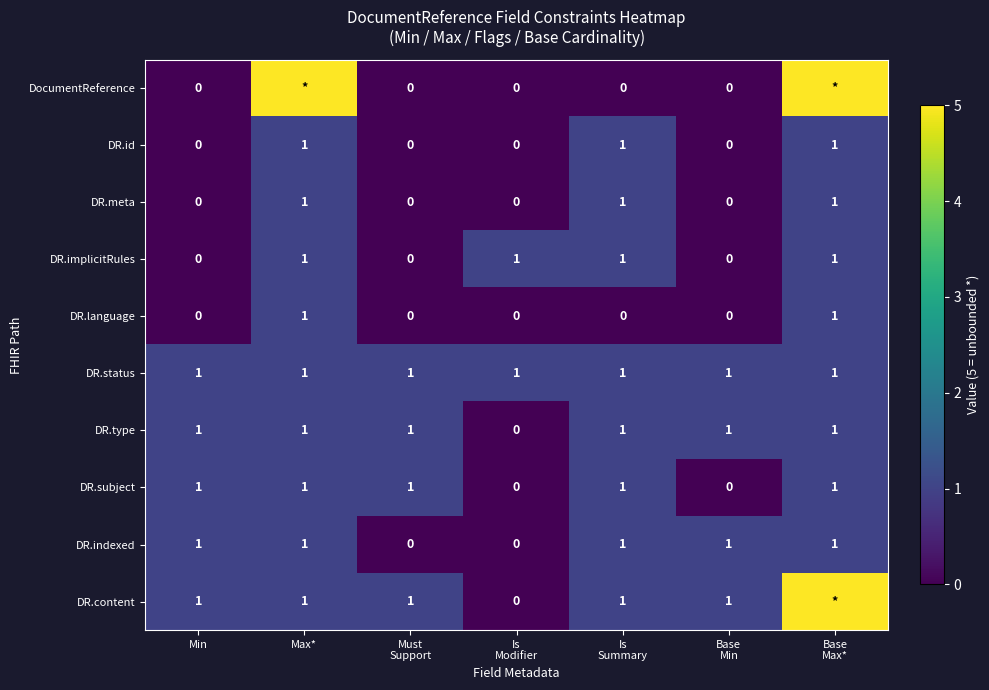

Count the DR.indexed values in the range 0 to 1.

7